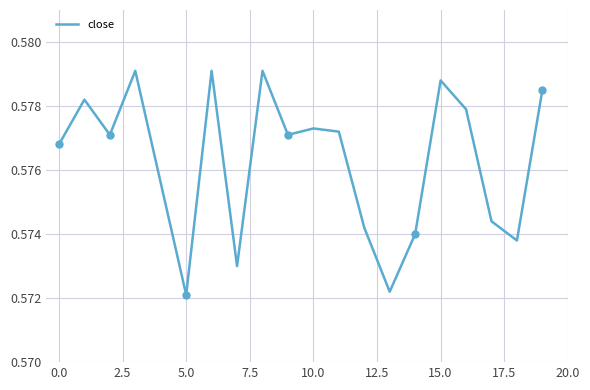

Between 14 and 19, which is larger?

19